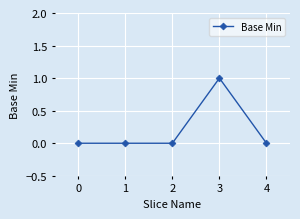

The value at 3 is 1. True or false?

True